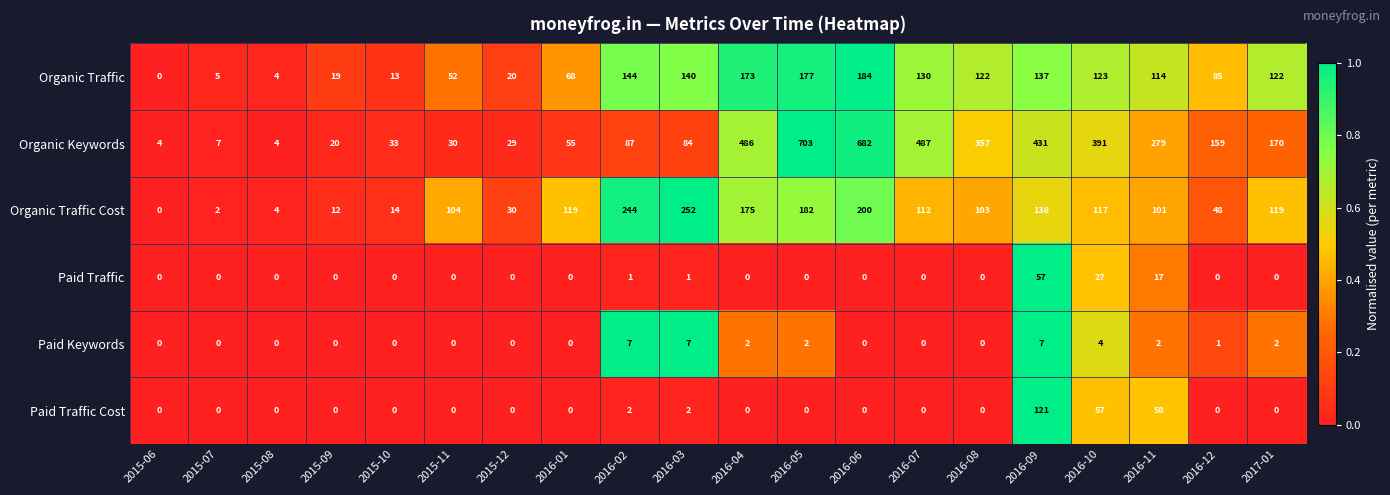

What is the difference between the maximum and second lowest values in the Organic Keywords series?

699